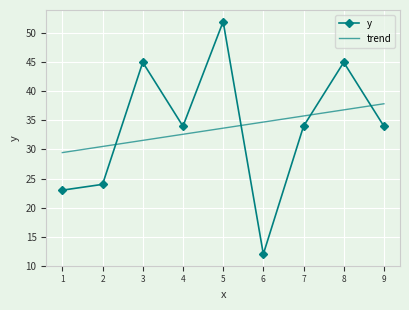

Reading right to left, transcribe all the data shown in this chart.

34	45	34	12	52	34	45	24	23